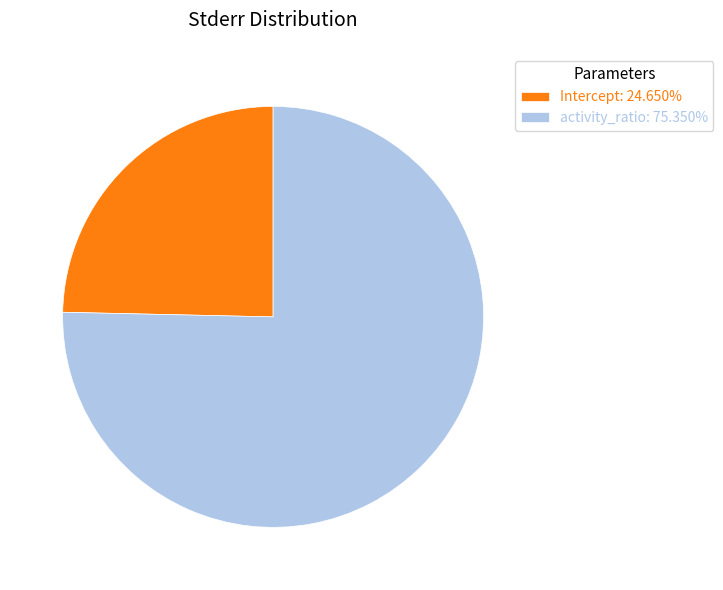

Is there any slice that represents more than half of the pie?

Yes